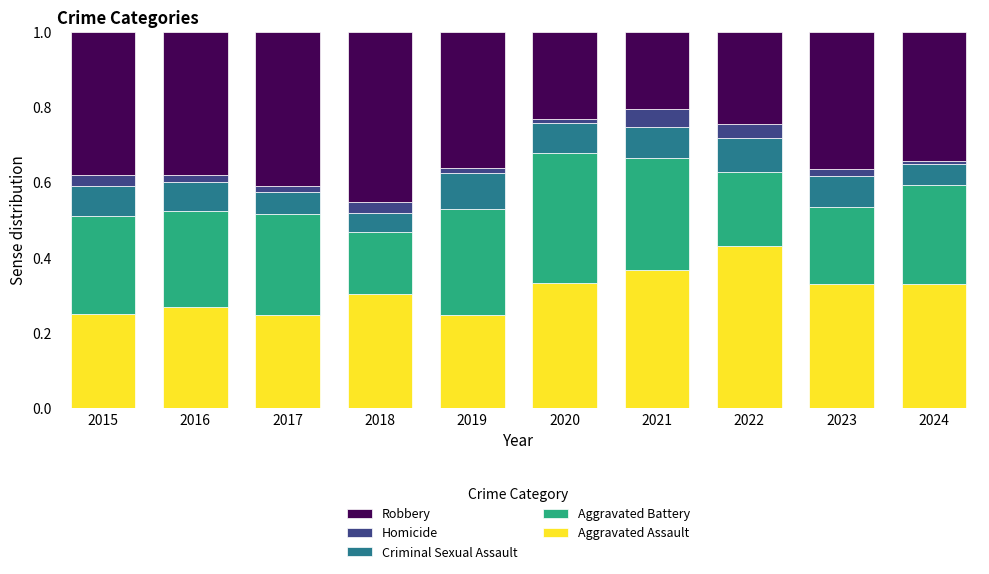

True or false: Aggravated Assault has a value of 0.6 at 2024.

False